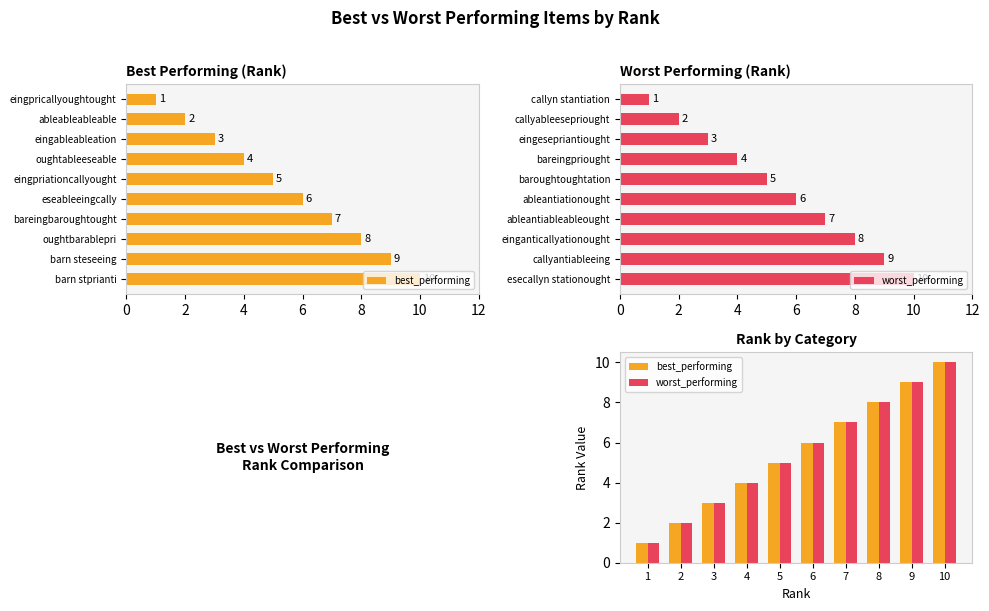

Which series has the largest total across all categories?

best_performing